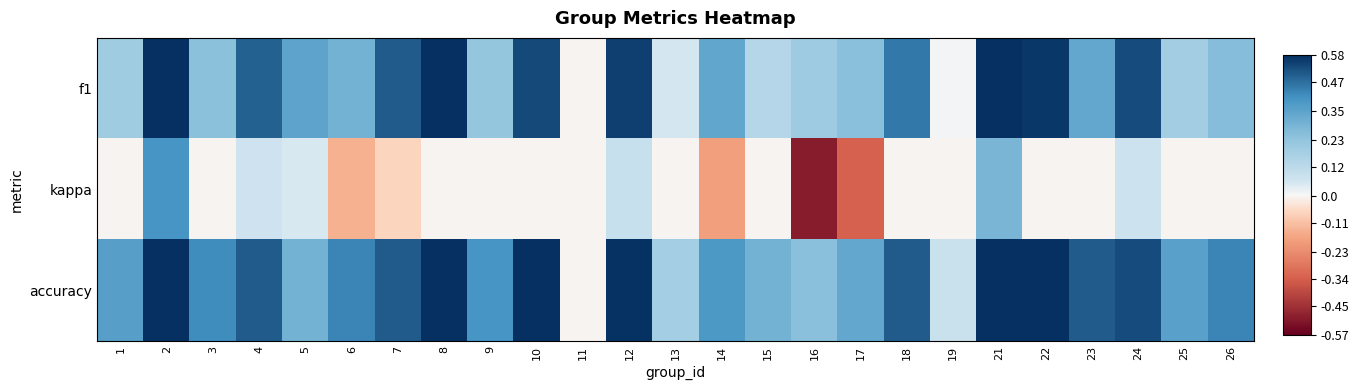

What is the greatest value displayed?

0.8